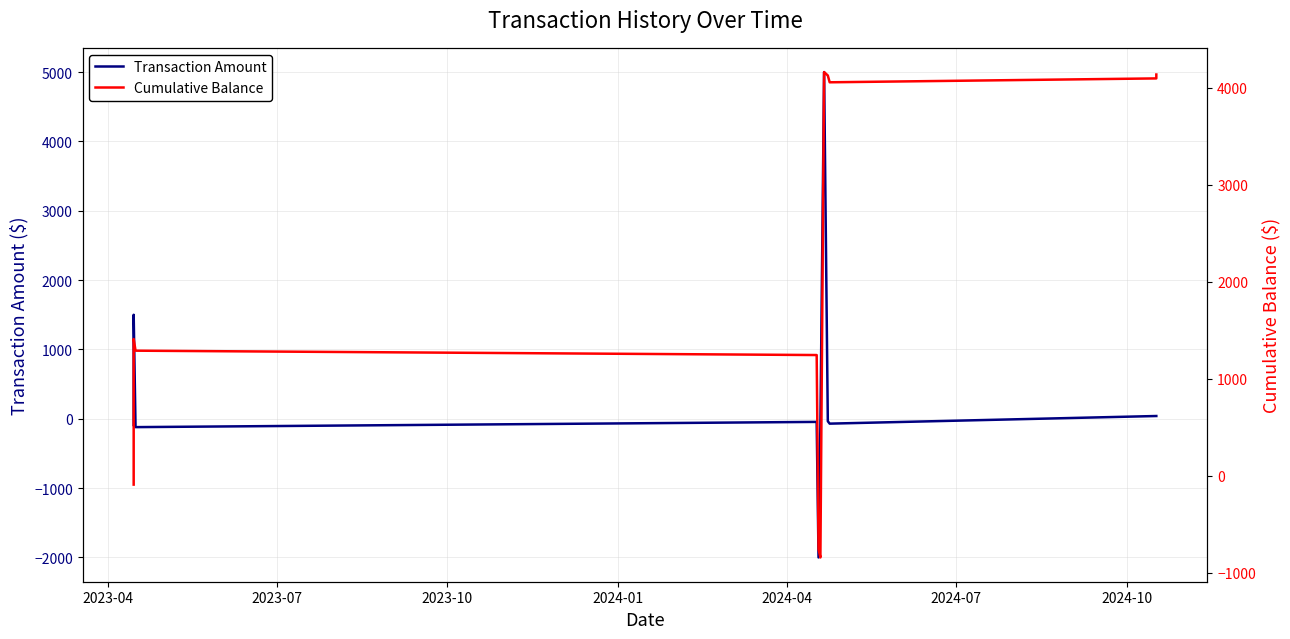

In Transaction Amount, how many points are higher than both neighbors (excluding endpoints)?

3